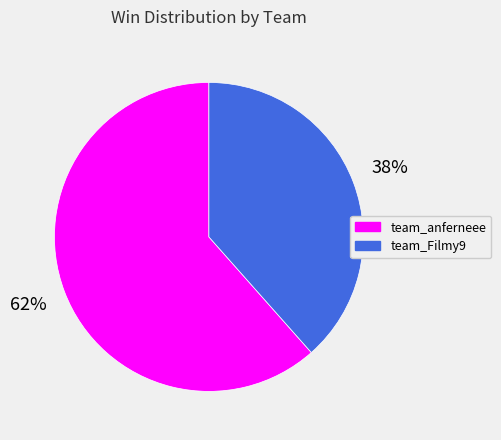

Count the number of slices in the pie.

2